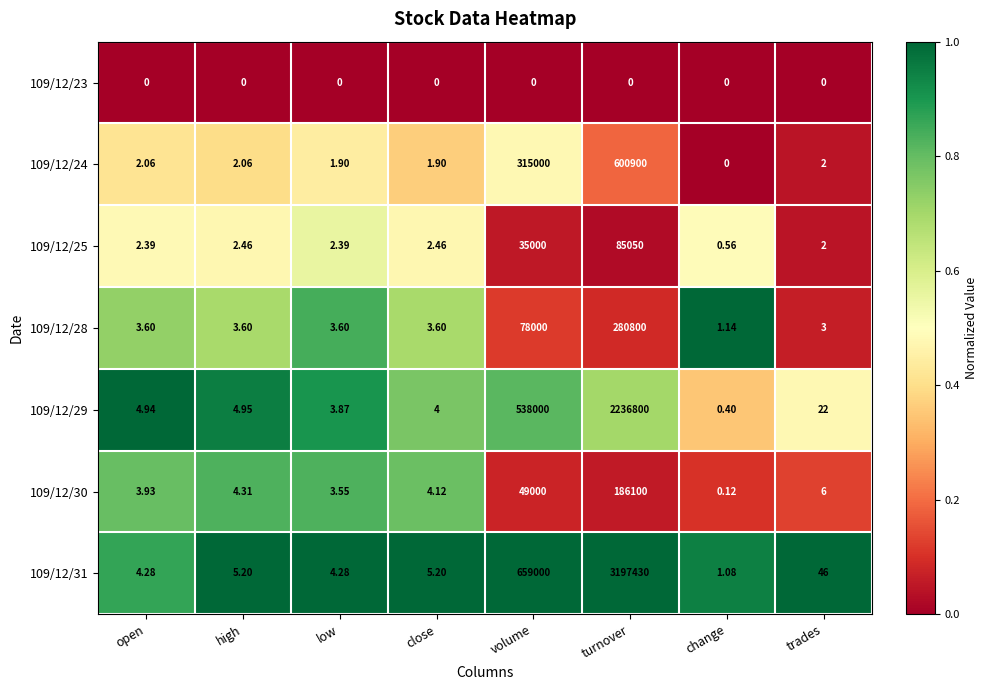

List the labels in order of 109/12/30 value, smallest first.

change, low, open, close, high, trades, volume, turnover